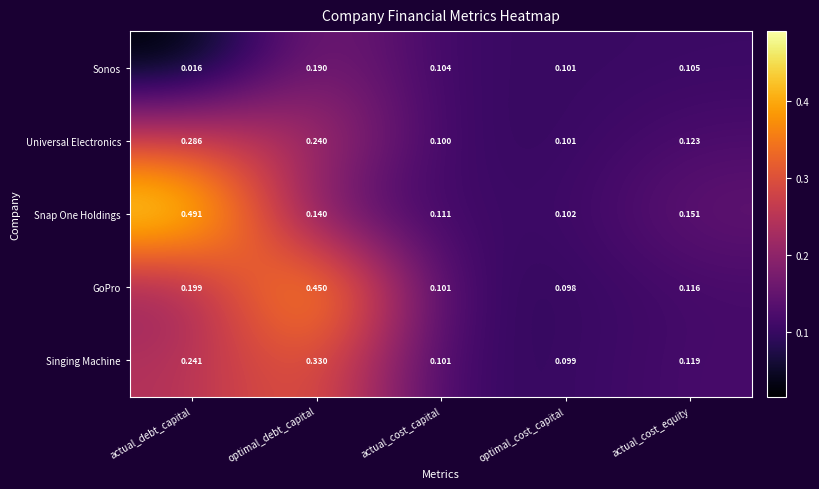

Which series has the largest range (max minus min)?

Snap One Holdings